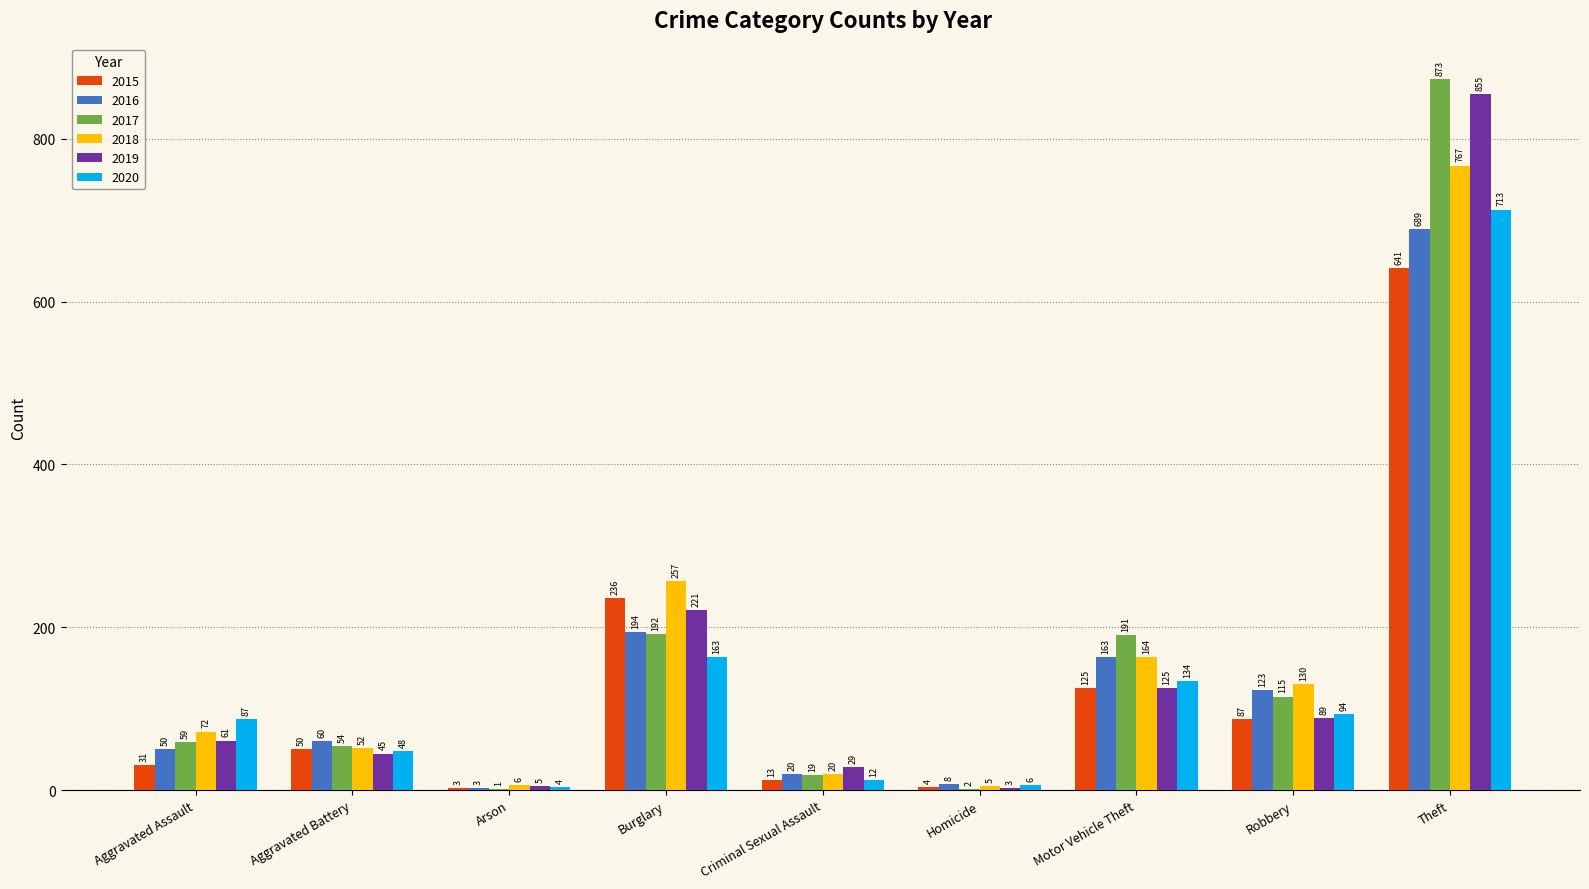

Which label corresponds to the largest value in the chart?

Theft